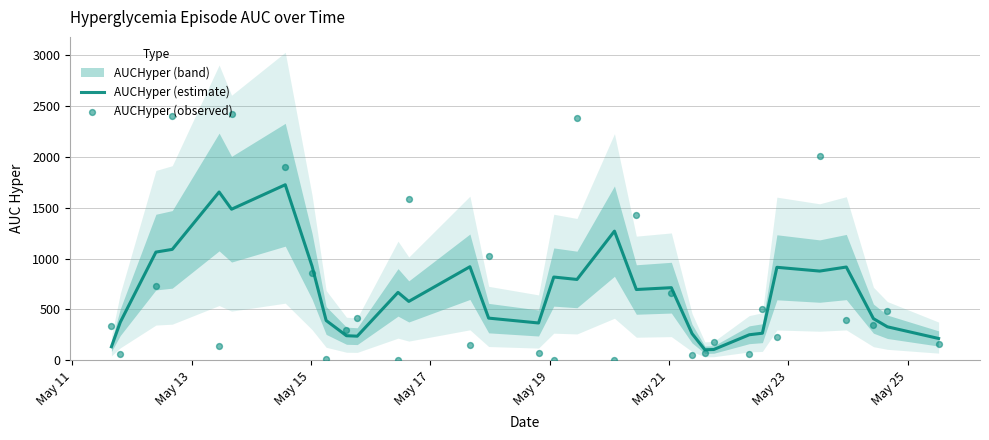

Which series has the largest Y range (max minus min)?

AUCHyper (observed)